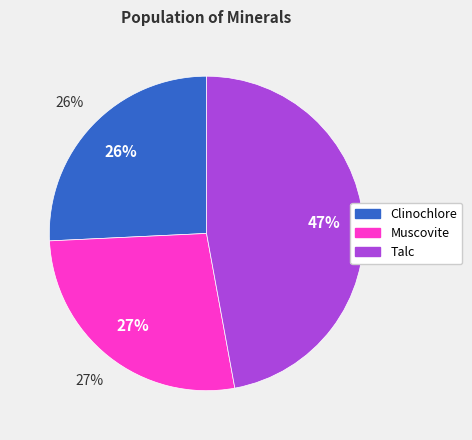

Combined, do Talc and Muscovite account for over 50%?

Yes